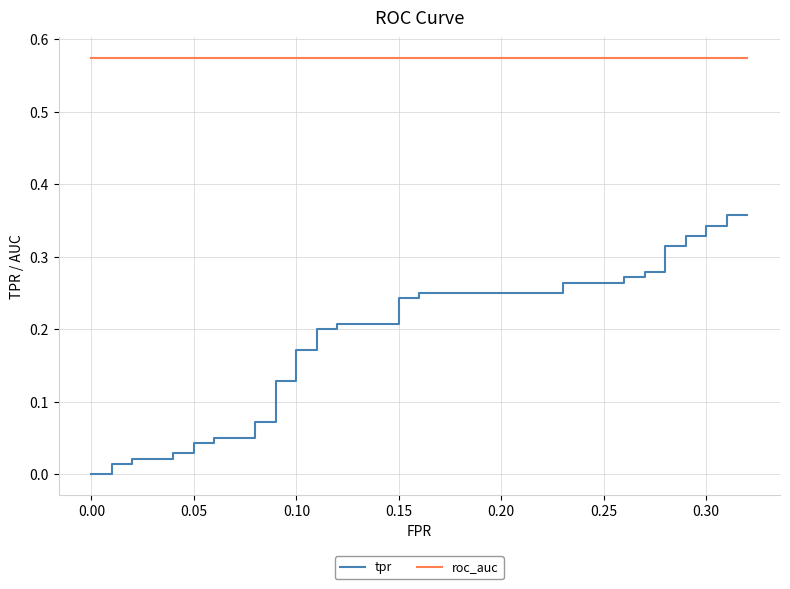

Does the chart display data point markers on the line(s)?

No